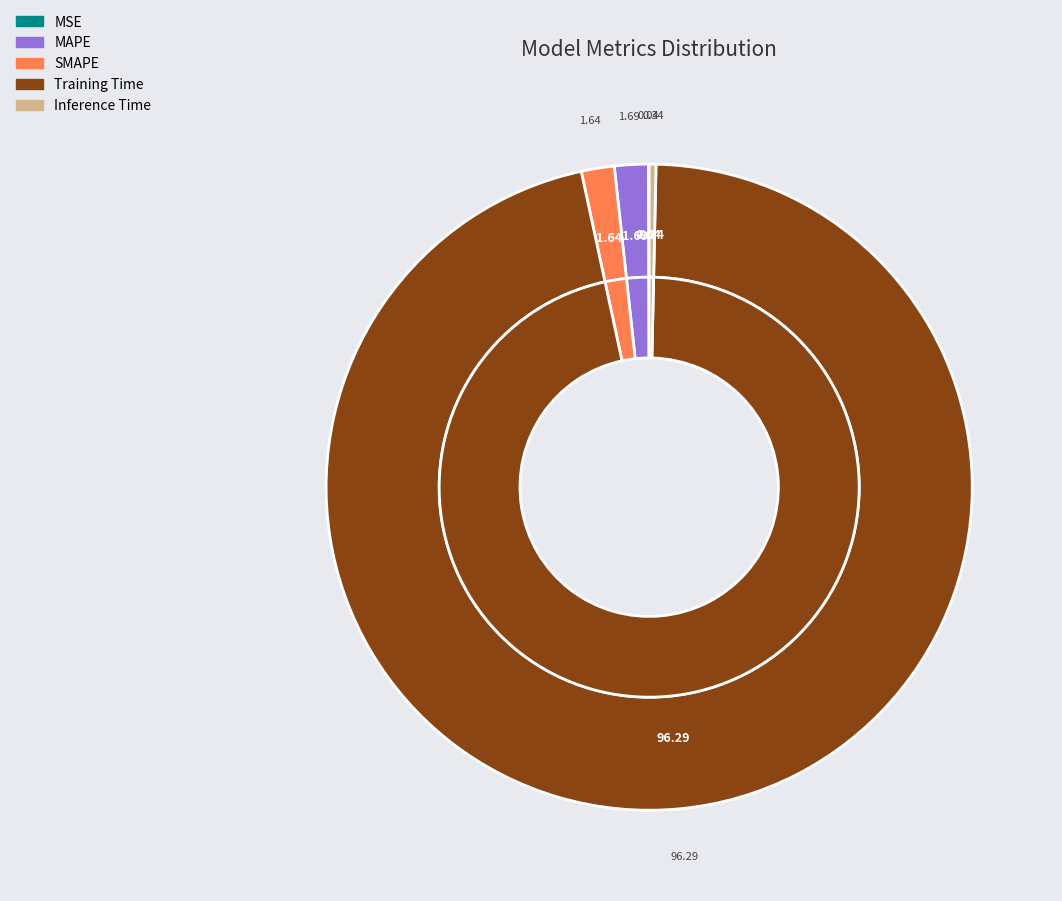

Is the sum of MAPE and Inference Time greater than half?

No